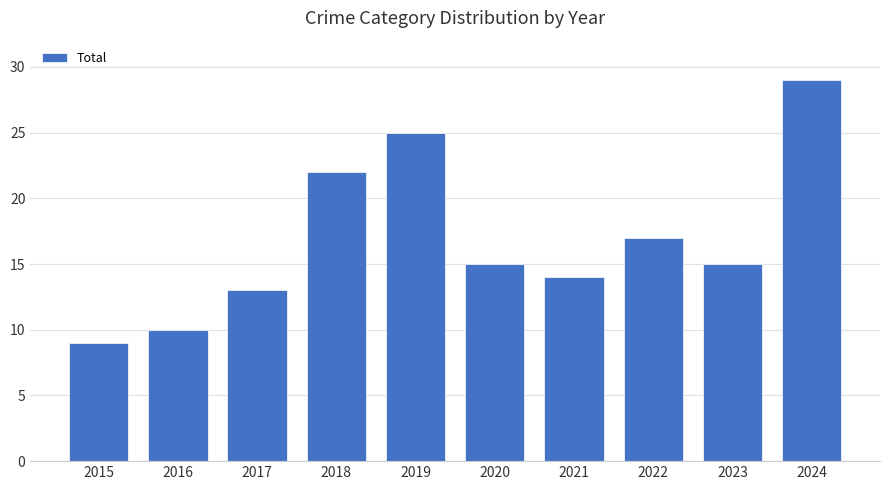

Are the bars horizontal?

No